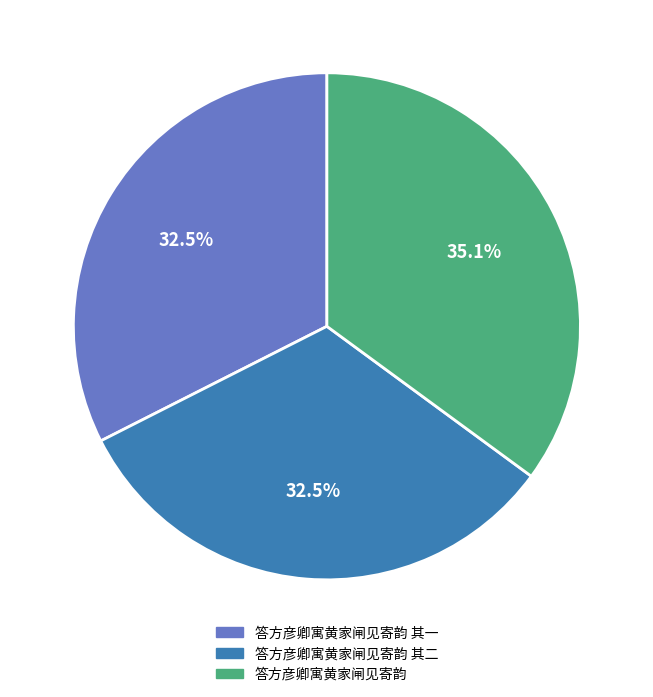

Is there a majority slice in this chart?

No